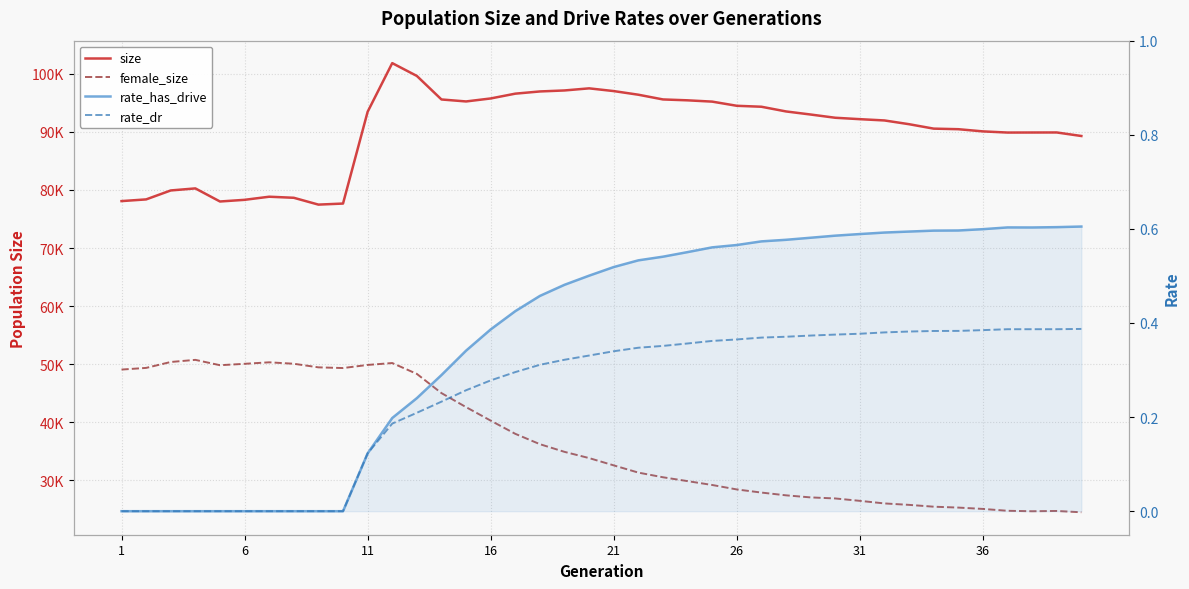

Reading left to right, list all the values displayed in this chart.

size: 78081.0	78373.0	79914.0	80266.0	78013.0	78300.0	78835.0	78652.0	77476.0	77659.0	93453.0	101831.0	99624.0	95574.0	95234.0	95749.0	96575.0	96955.0	97127.0	97488.0	97018.0	96393.0	95580.0	95427.0	95204.0	94487.0	94323.0	93514.0	92984.0	92427.0	92184.0	91963.0	91317.0	90555.0	90457.0	90081.0	89879.0	89888.0	89895.0	89287.0
female_size: 49083.0	49369.0	50388.0	50753.0	49832.0	50073.0	50331.0	50085.0	49464.0	49345.0	49880.0	50206.0	48337.0	45031.0	42616.0	40294.0	38021.0	36239.0	34917.0	33846.0	32590.0	31347.0	30544.0	29880.0	29215.0	28448.0	27911.0	27435.0	27078.0	26898.0	26485.0	26041.0	25792.0	25478.0	25325.0	25095.0	24773.0	24694.0	24743.0	24520.0
rate_has_drive: 0.0	0.0	0.0	0.0	0.0	0.0	0.0	0.0	0.0	0.0	0.1	0.2	0.2	0.3	0.3	0.4	0.4	0.5	0.5	0.5	0.5	0.5	0.5	0.6	0.6	0.6	0.6	0.6	0.6	0.6	0.6	0.6	0.6	0.6	0.6	0.6	0.6	0.6	0.6	0.6
rate_dr: 0.0	0.0	0.0	0.0	0.0	0.0	0.0	0.0	0.0	0.0	0.1	0.2	0.2	0.2	0.3	0.3	0.3	0.3	0.3	0.3	0.3	0.3	0.4	0.4	0.4	0.4	0.4	0.4	0.4	0.4	0.4	0.4	0.4	0.4	0.4	0.4	0.4	0.4	0.4	0.4